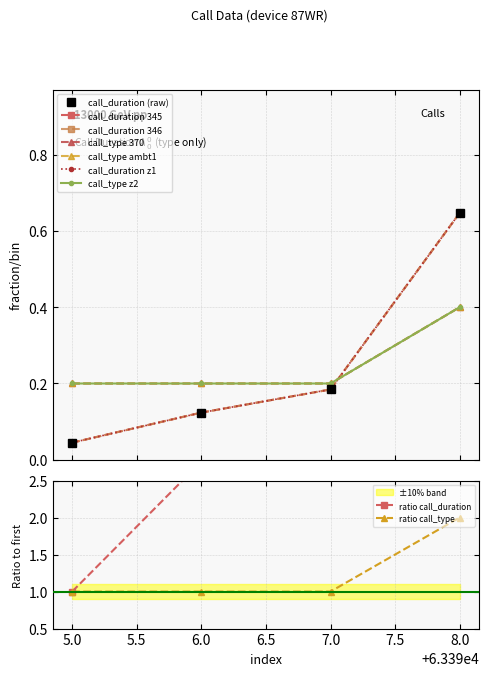

The value of ratio call_type at 7.0 is 1. True or false?

True